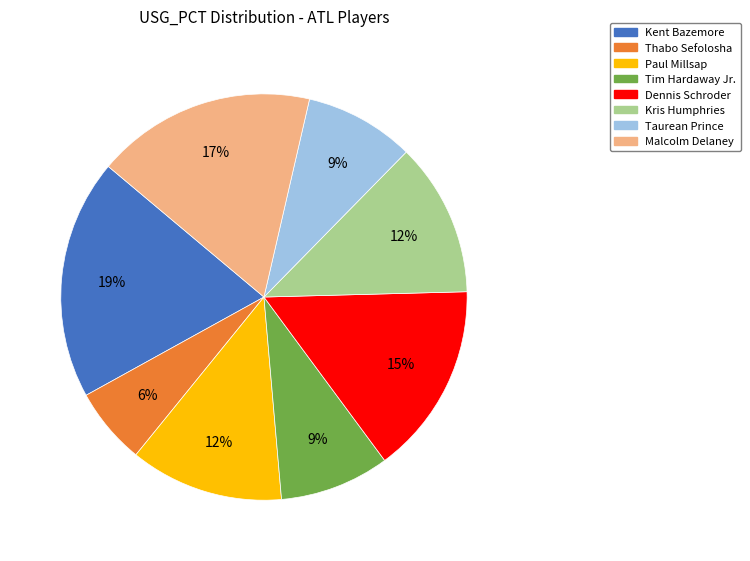

To the nearest percent, what is the average slice percentage?

12%